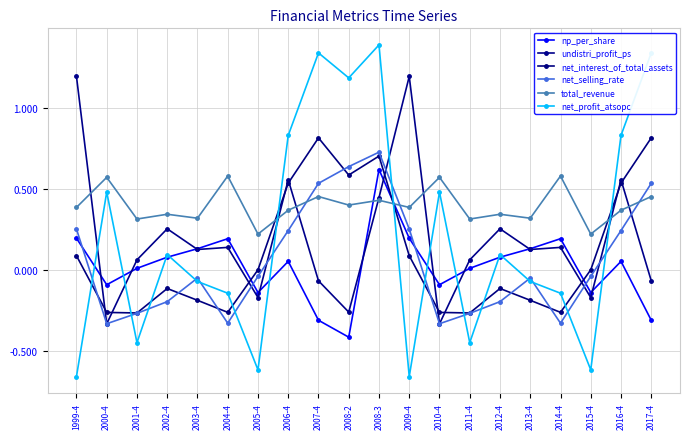

True or false: net_interest_of_total_assets has more than 1 points higher than both neighbors.

True